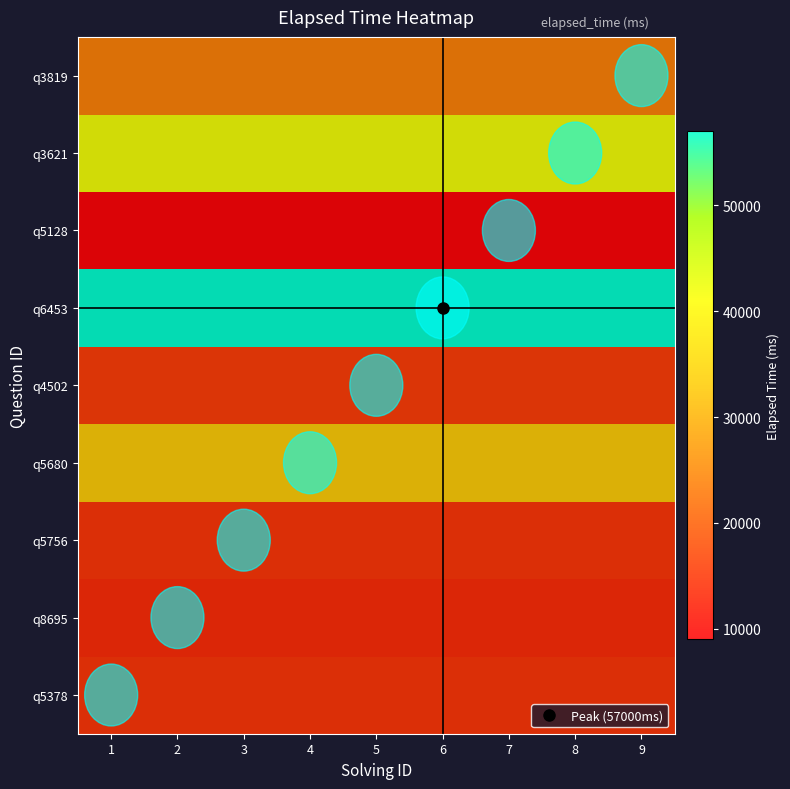

Reading right to left, list all the values displayed in this chart.

q5378: 9=15000	8=15000	7=15000	6=15000	5=15000	4=15000	3=15000	2=15000	1=15000
q8695: 9=14000	8=14000	7=14000	6=14000	5=14000	4=14000	3=14000	2=14000	1=14000
q5756: 9=15000	8=15000	7=15000	6=15000	5=15000	4=15000	3=15000	2=15000	1=15000
q5680: 9=33000	8=33000	7=33000	6=33000	5=33000	4=33000	3=33000	2=33000	1=33000
q4502: 9=16000	8=16000	7=16000	6=16000	5=16000	4=16000	3=16000	2=16000	1=16000
q6453: 9=57000	8=57000	7=57000	6=57000	5=57000	4=57000	3=57000	2=57000	1=57000
q5128: 9=9000	8=9000	7=9000	6=9000	5=9000	4=9000	3=9000	2=9000	1=9000
q3621: 9=42000	8=42000	7=42000	6=42000	5=42000	4=42000	3=42000	2=42000	1=42000
q3819: 9=24000	8=24000	7=24000	6=24000	5=24000	4=24000	3=24000	2=24000	1=24000